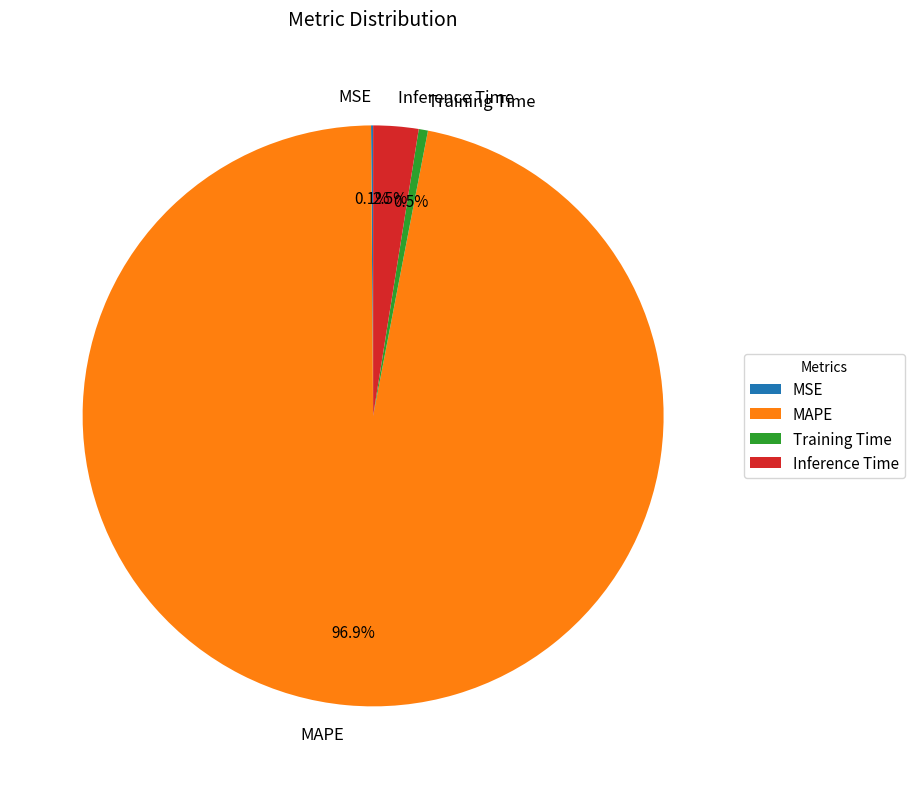

Does any single category account for the majority?

Yes